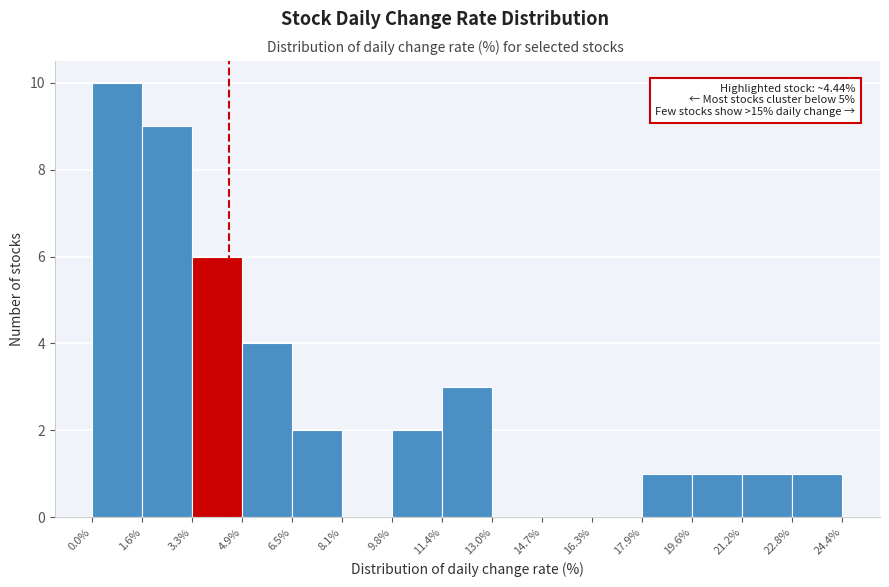

Over which range of the x-axis is the bar tallest?

0.0% to 1.6%